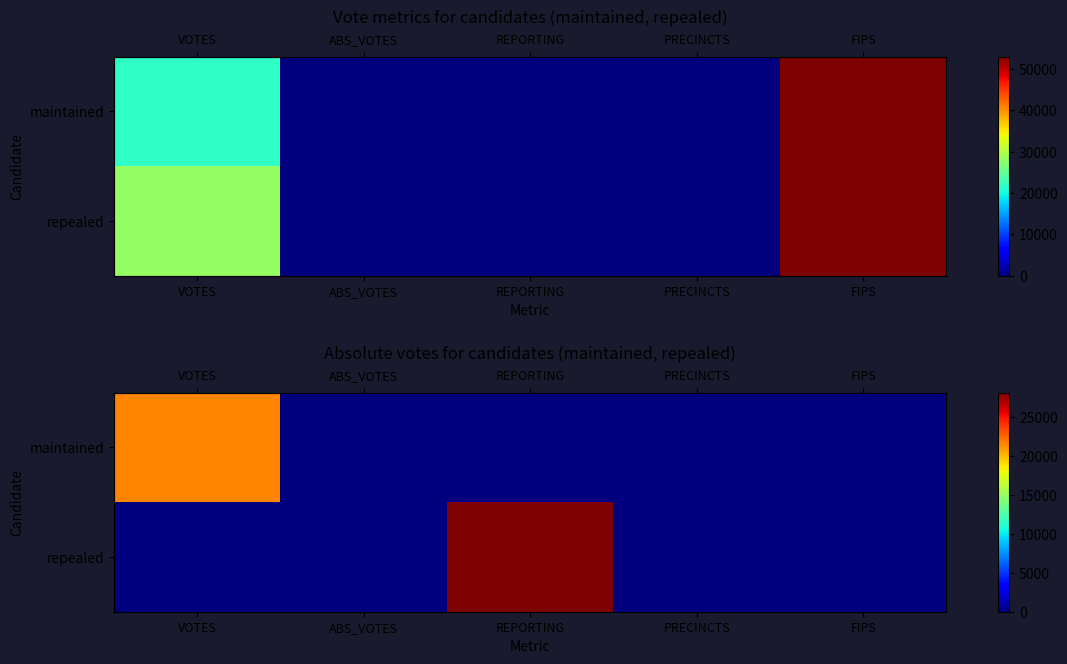

Rank the categories by repealed value from highest to lowest.

REPORTING, VOTES, ABS_VOTES, PRECINCTS, FIPS